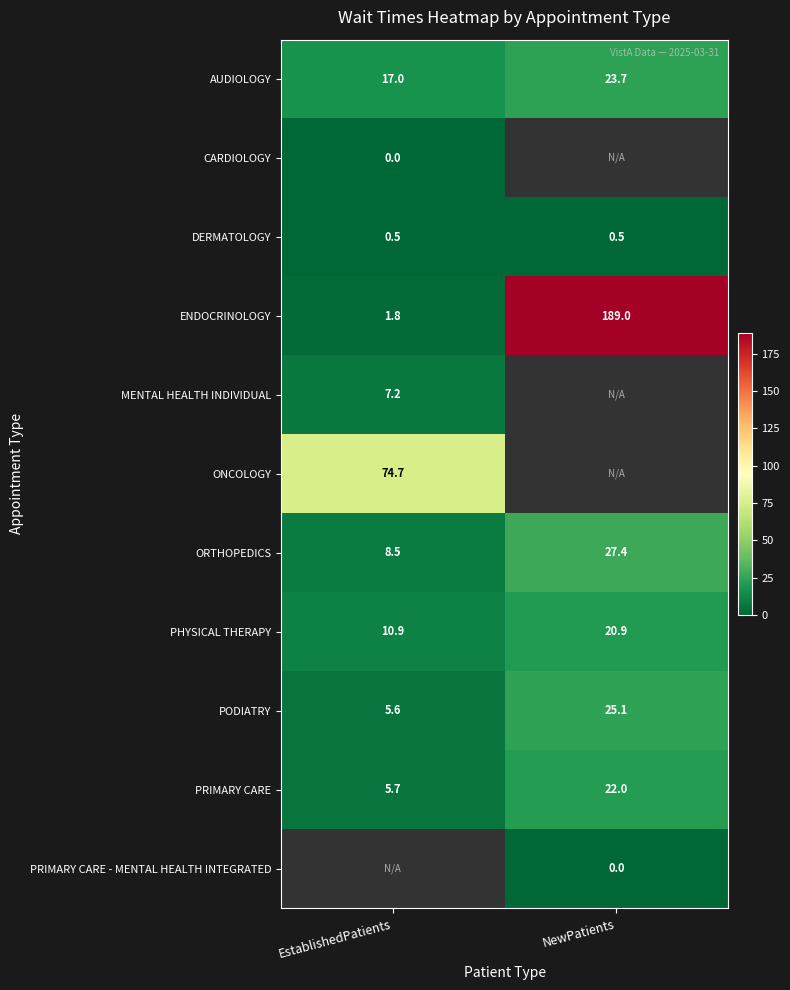

What is the spread (max minus min) of values at EstablishedPatients?

74.7